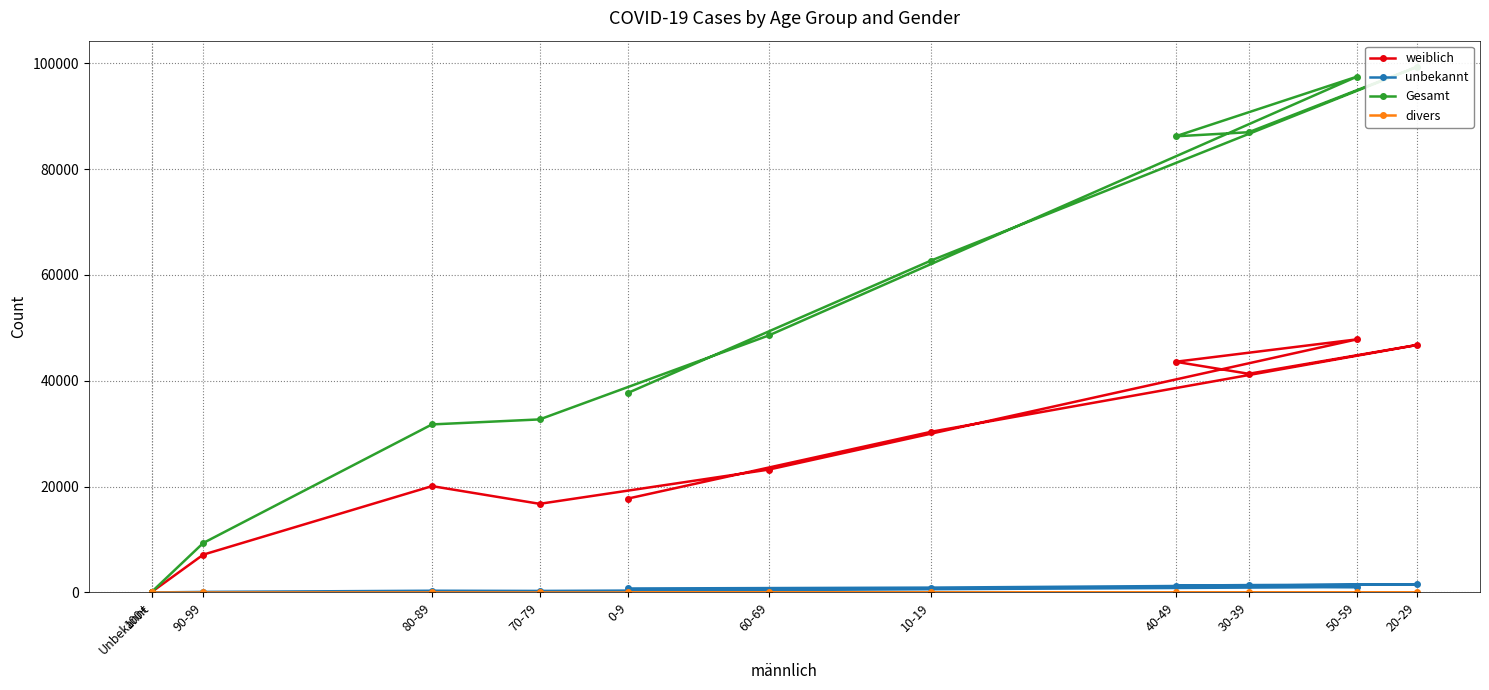

What is the sum of the divers values at 70-79 and 60-69?

9